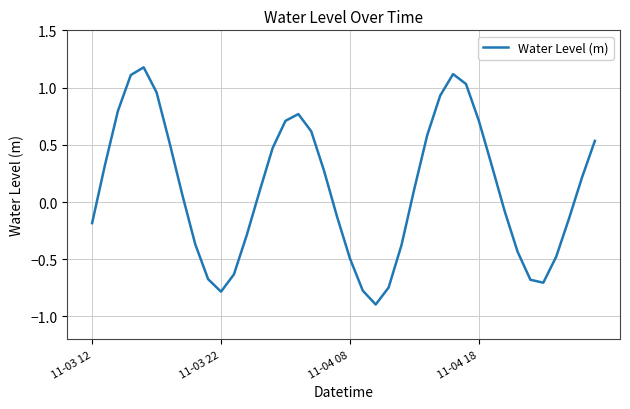

What is the smallest value displayed?

-0.9